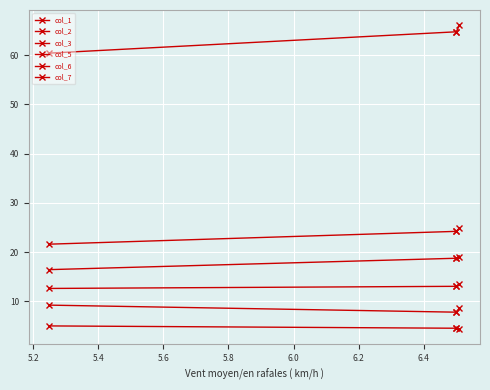

Does the chart display data point markers on the line(s)?

Yes